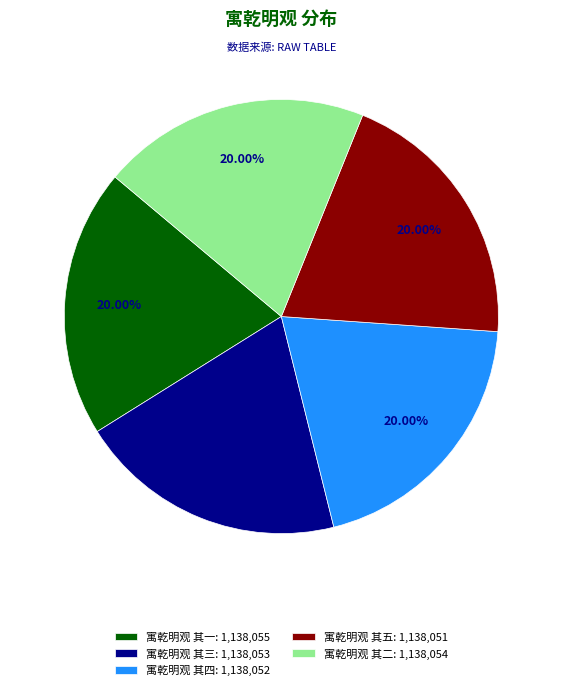

Is it true that 寓乾明观 其二 is 7% of the pie?

False